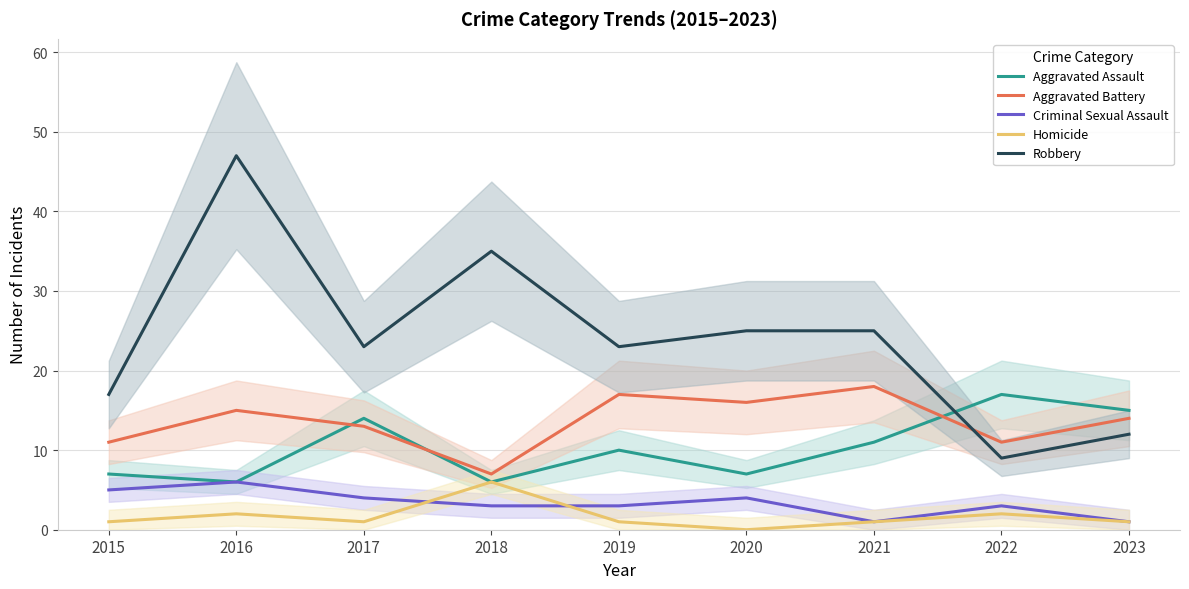

How many data points in Aggravated Battery are above 14?

4